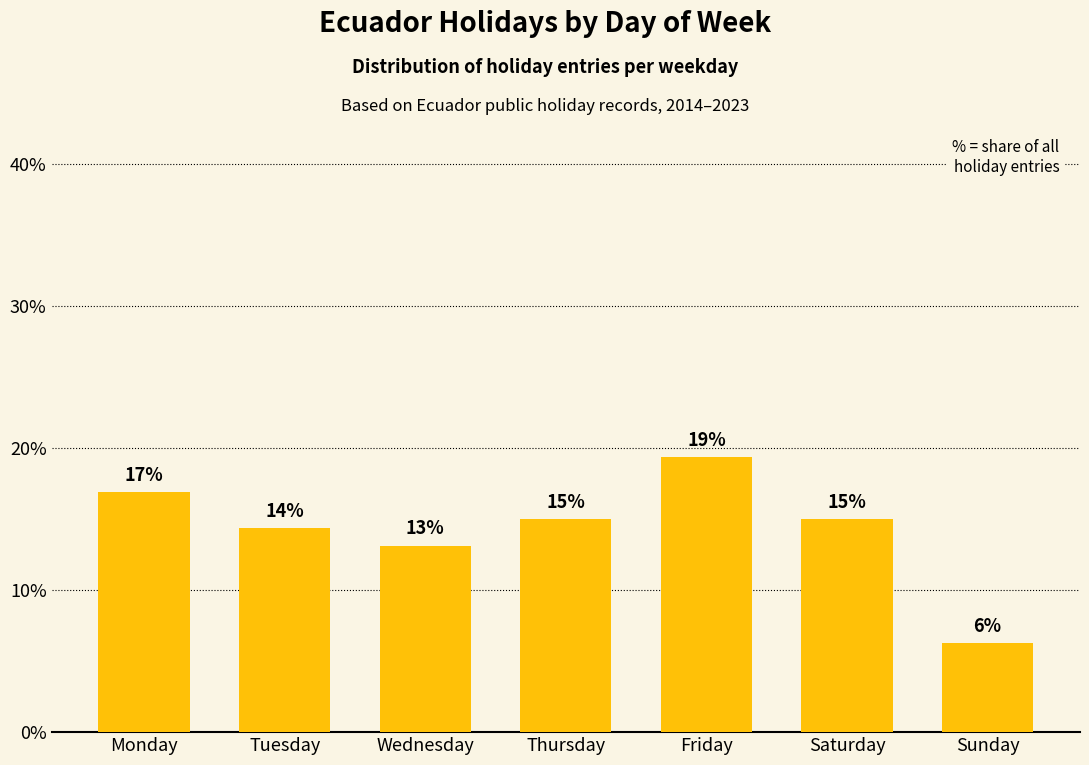

Does the chart contain any negative values?

No